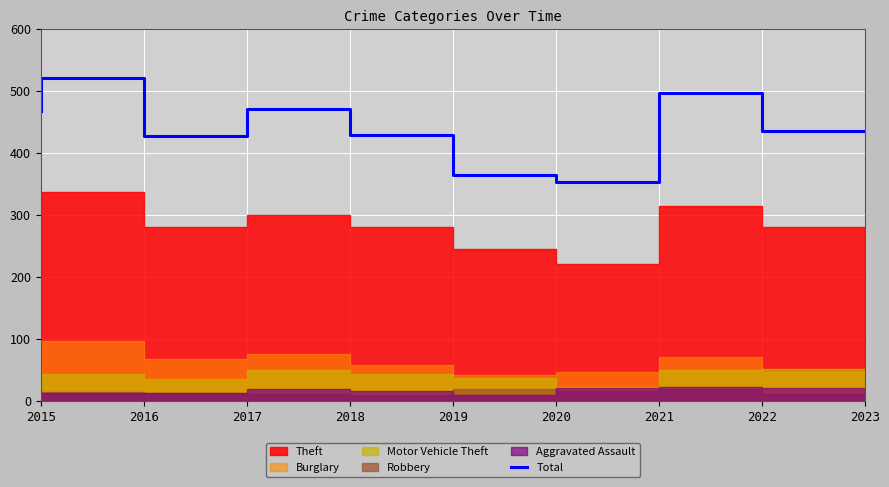

The value at 2019 is 663. True or false?

False